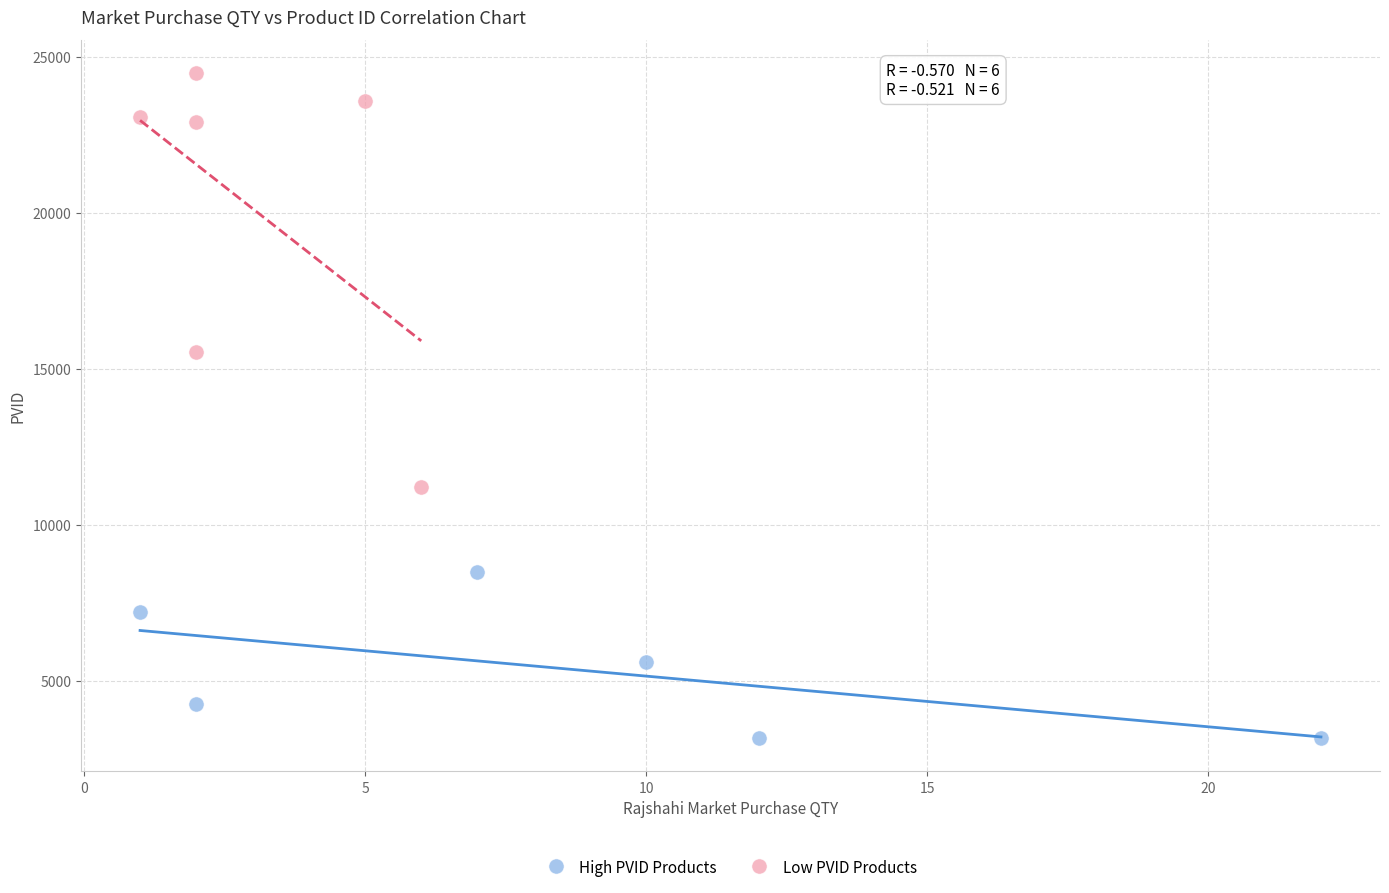

Which series reaches the maximum Y coordinate?

Low PVID Products